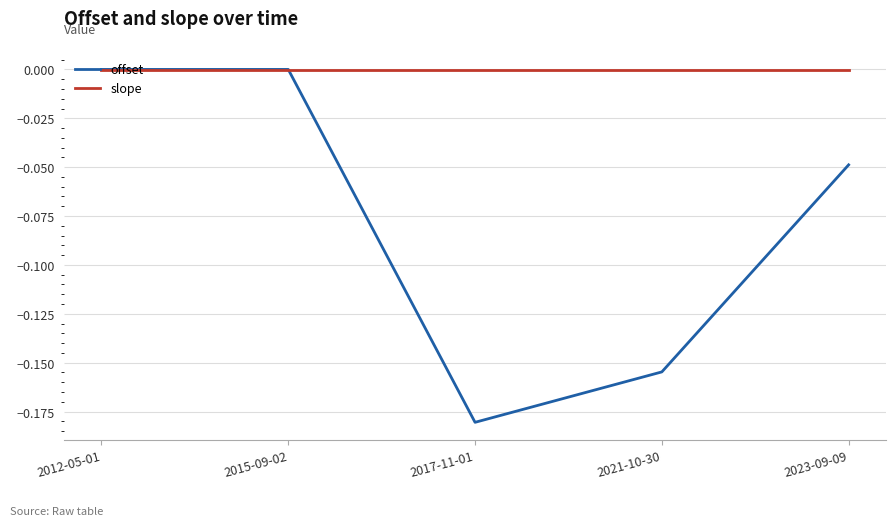

Which series has the largest total across all categories?

slope